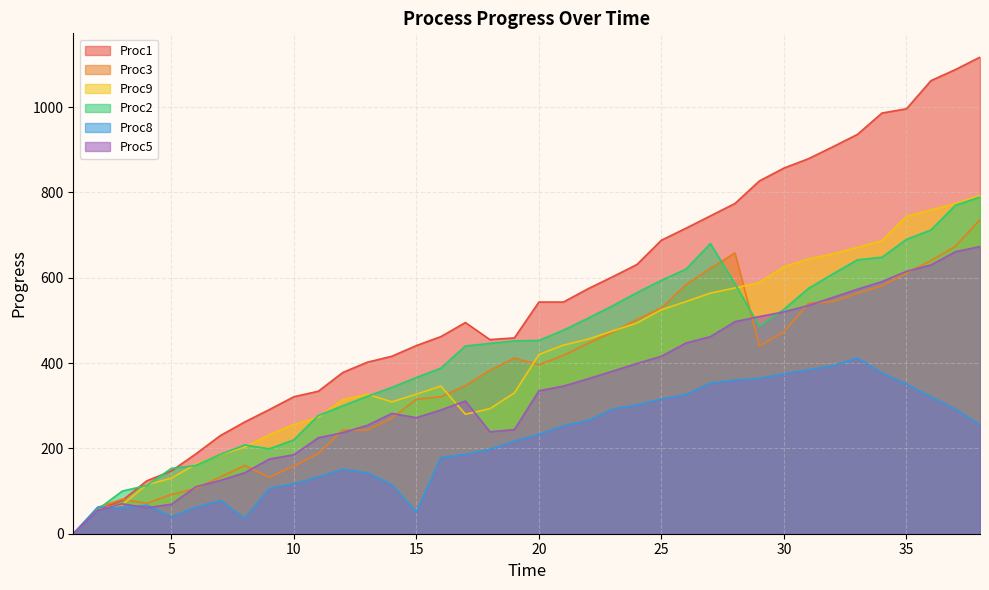

Where does the Proc5 series first go above 335?

21